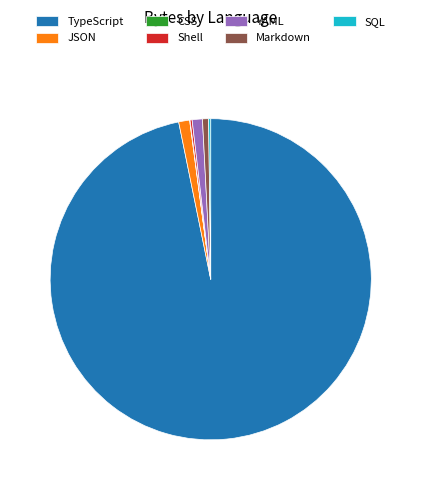

What is the majority slice?

TypeScript